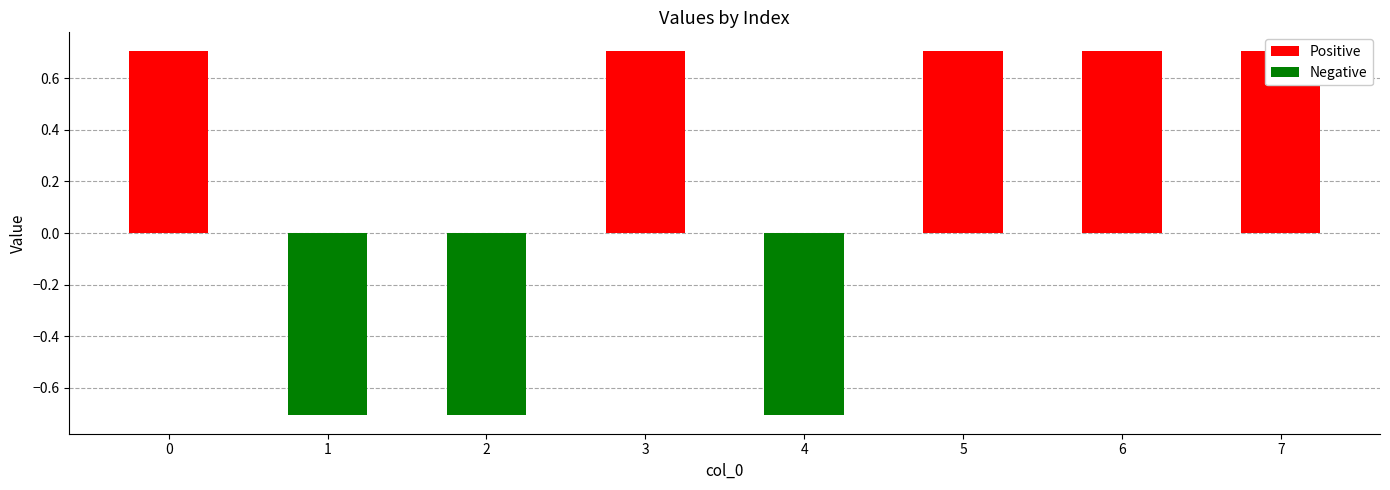

What is the difference between the second highest and minimum values?

1.4